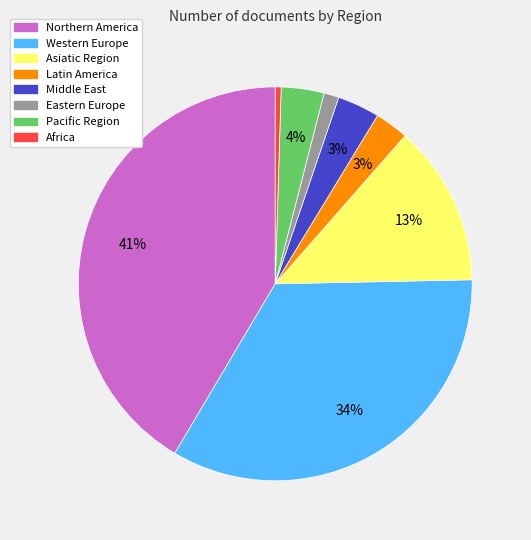

Approximately how many times larger is the value at Western Europe compared to Africa?

70.1